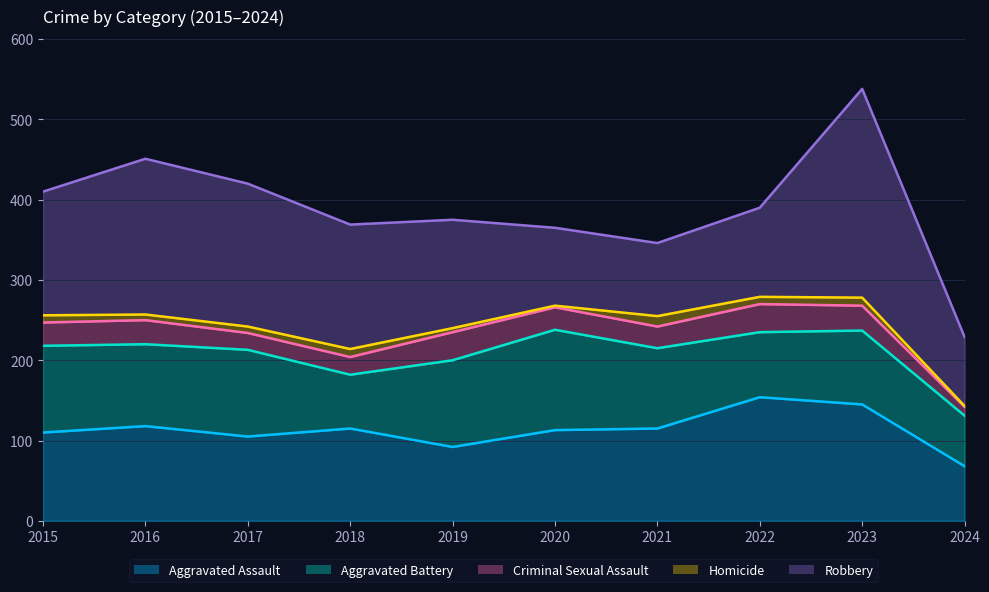

Between 2020 and 2023, which series saw the biggest shift?

Robbery